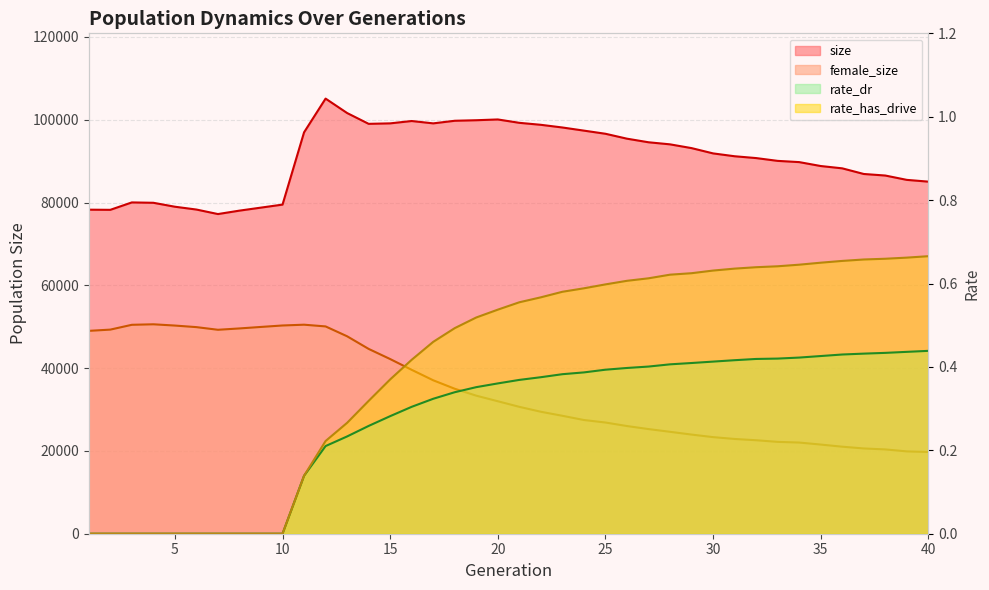

Reading right to left, list all the values displayed in this chart.

size: 40=85042.0	39=85468.0	38=86517.0	37=86892.0	36=88254.0	35=88814.0	34=89760.0	33=90058.0	32=90734.0	31=91174.0	30=91863.0	29=93141.0	28=94050.0	27=94552.0	26=95418.0	25=96606.0	24=97364.0	23=98122.0	22=98770.0	21=99248.0	20=100062.0	19=99876.0	18=99746.0	17=99118.0	16=99684.0	15=99119.0	14=99003.0	13=101615.0	12=105099.0	11=96950.0	10=79496.0	9=78769.0	8=78040.0	7=77212.0	6=78302.0	5=78984.0	4=79936.0	3=80023.0	2=78233.0	1=78269.0
female_size: 40=19737.0	39=19888.0	38=20364.0	37=20596.0	36=21023.0	35=21538.0	34=22023.0	33=22187.0	32=22580.0	31=22890.0	30=23334.0	29=23949.0	28=24619.0	27=25278.0	26=26010.0	25=26863.0	24=27467.0	23=28488.0	22=29461.0	21=30650.0	20=32000.0	19=33346.0	18=35016.0	17=37061.0	16=39589.0	15=42189.0	14=44642.0	13=47690.0	12=50072.0	11=50488.0	10=50298.0	9=49948.0	8=49585.0	7=49261.0	6=49901.0	5=50281.0	4=50586.0	3=50463.0	2=49301.0	1=49000.0
rate_dr: 40=0.4	39=0.4	38=0.4	37=0.4	36=0.4	35=0.4	34=0.4	33=0.4	32=0.4	31=0.4	30=0.4	29=0.4	28=0.4	27=0.4	26=0.4	25=0.4	24=0.4	23=0.4	22=0.4	21=0.4	20=0.4	19=0.4	18=0.3	17=0.3	16=0.3	15=0.3	14=0.3	13=0.2	12=0.2	11=0.1	10=0.0	9=0.0	8=0.0	7=0.0	6=0.0	5=0.0	4=0.0	3=0.0	2=0.0	1=0.0
rate_has_drive: 40=0.7	39=0.7	38=0.7	37=0.7	36=0.7	35=0.6	34=0.6	33=0.6	32=0.6	31=0.6	30=0.6	29=0.6	28=0.6	27=0.6	26=0.6	25=0.6	24=0.6	23=0.6	22=0.6	21=0.6	20=0.5	19=0.5	18=0.5	17=0.5	16=0.4	15=0.4	14=0.3	13=0.3	12=0.2	11=0.1	10=0.0	9=0.0	8=0.0	7=0.0	6=0.0	5=0.0	4=0.0	3=0.0	2=0.0	1=0.0